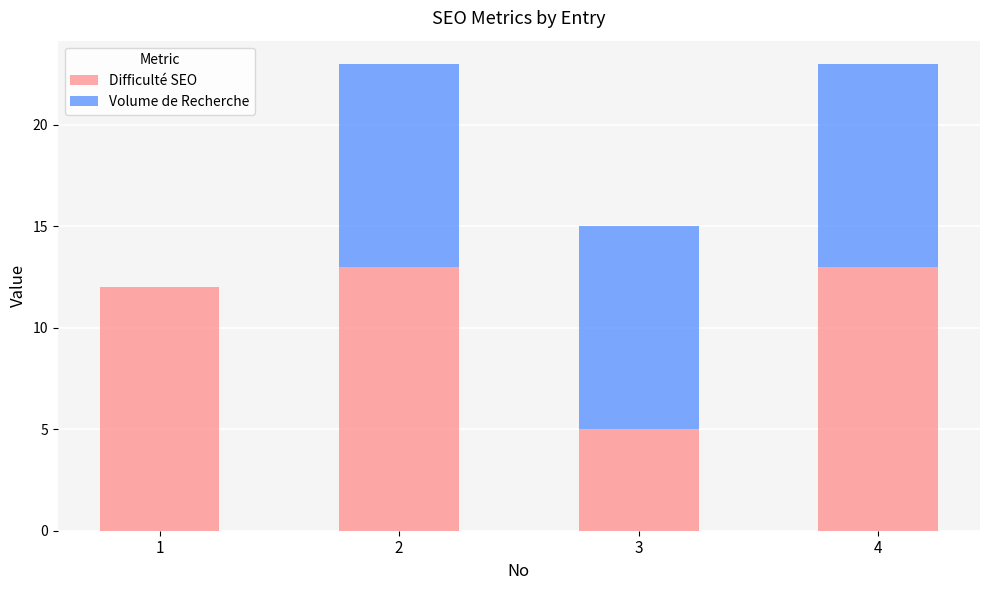

Count the Difficulté SEO values in the range 12 to 13.

3